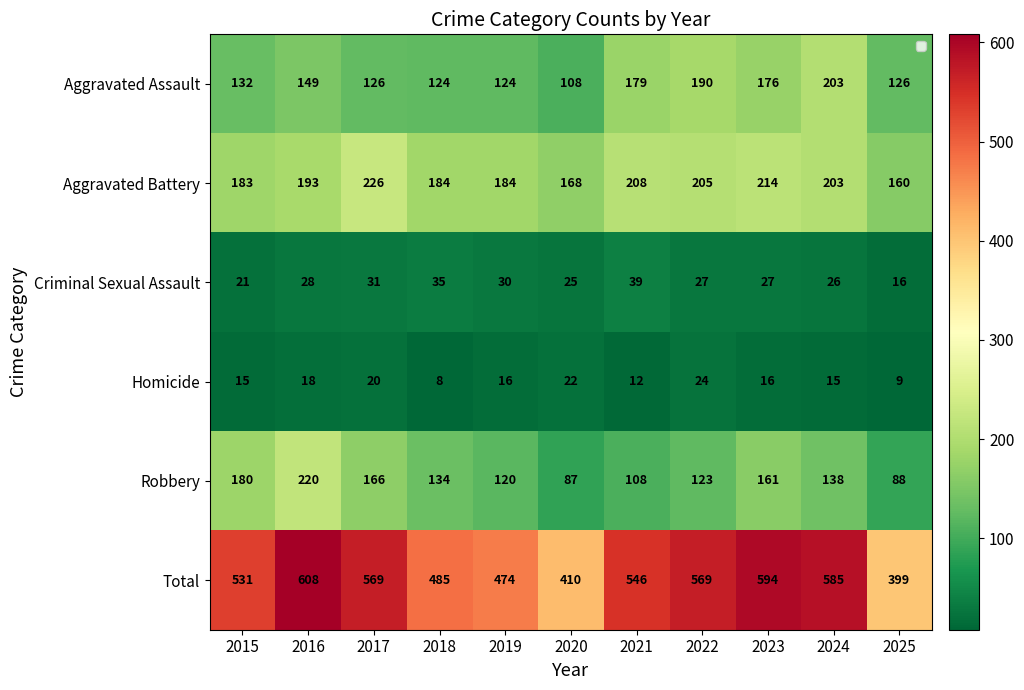

Between 2024 and 2025, which series saw the biggest shift?

Total